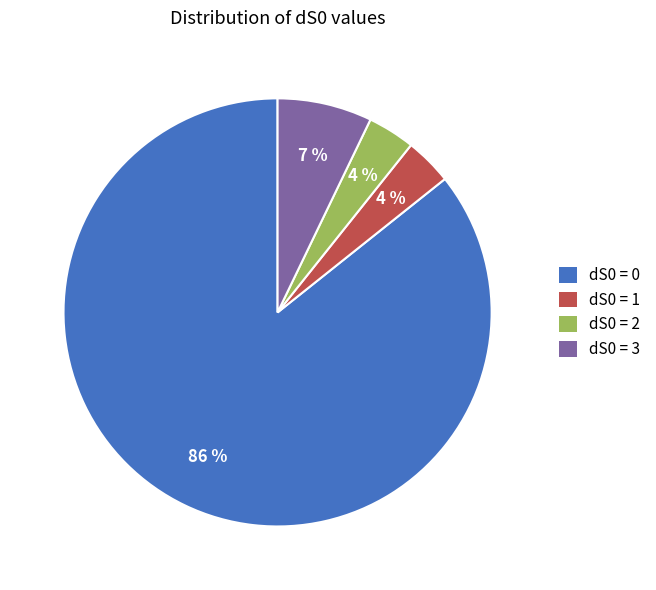

Which category has the biggest portion of the pie?

dS0 = 0